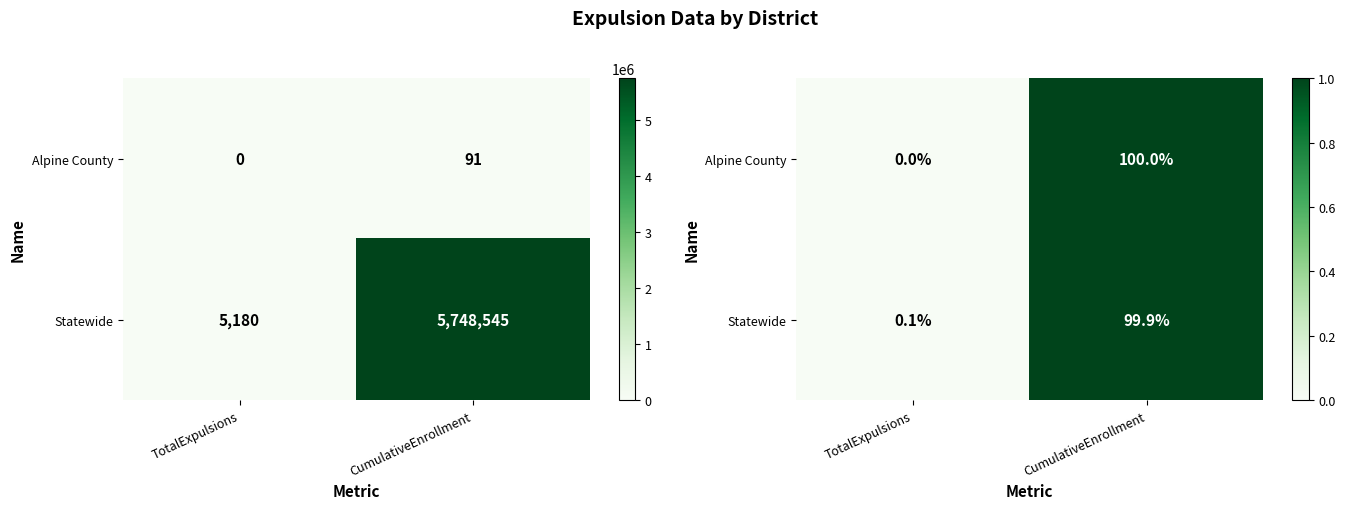

What is the difference between the maximum and minimum values in the Alpine County series?

1.0